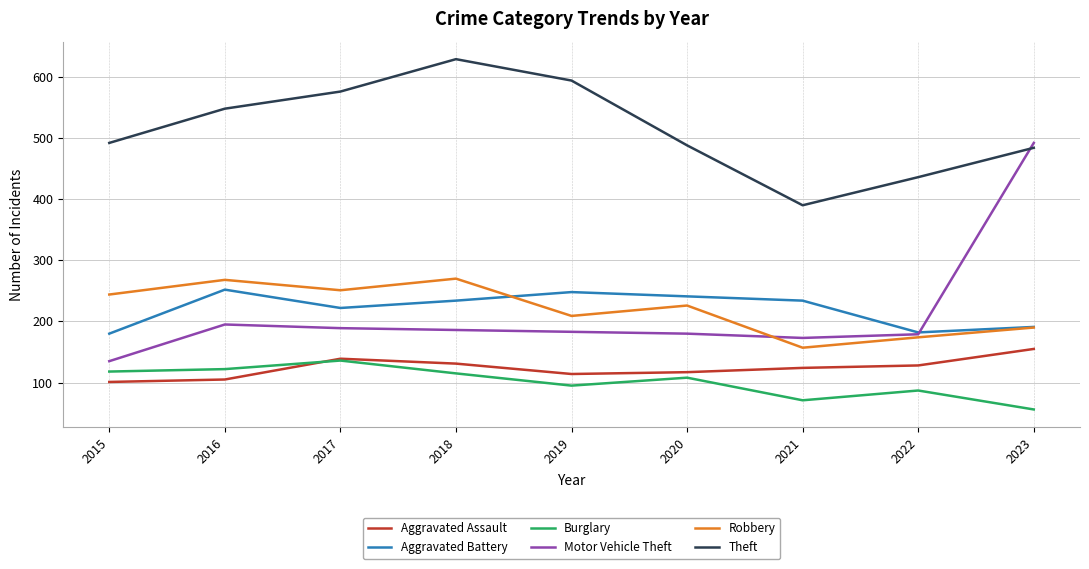

Read the Aggravated Assault value at 2020, to the nearest 10.

120